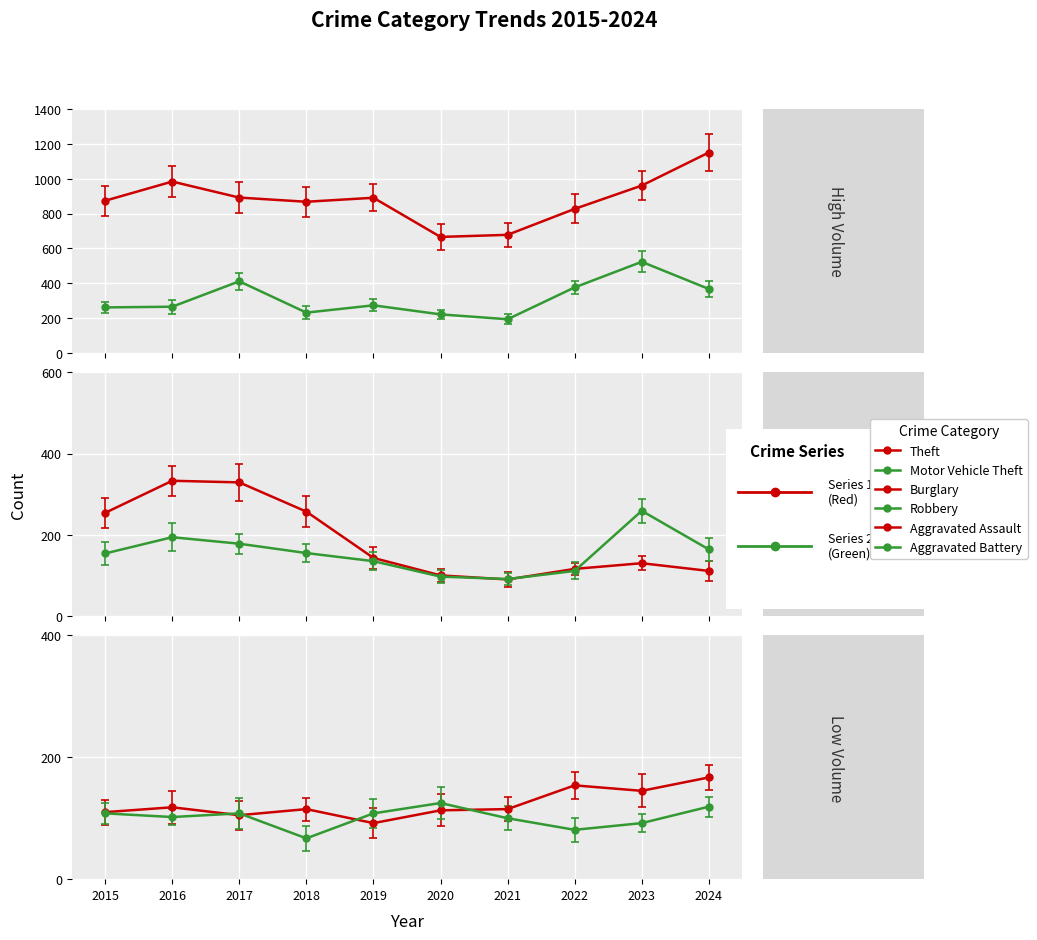

Reading left to right, extract all data points from this chart.

Aggravated Assault: 110	118	105	115	92	113	115	154	145	167
Aggravated Battery: 108	102	108	67	108	125	100	81	92	119
Burglary: 254	333	329	257	143	100	90	116	130	111
Motor Vehicle Theft: 261	265	411	231	273	221	193	376	523	367
Robbery: 154	194	178	155	135	97	91	111	259	164
Theft: 874	984	892	868	891	666	678	827	961	1151